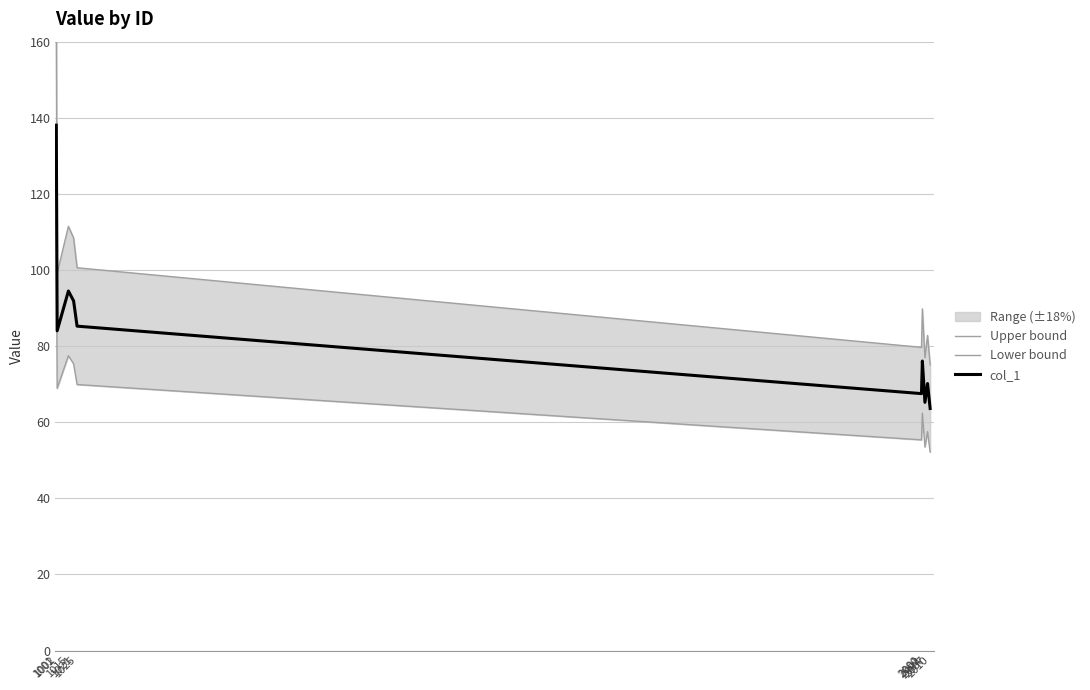

What are all the series names shown in the legend?

Upper bound, Lower bound, col_1